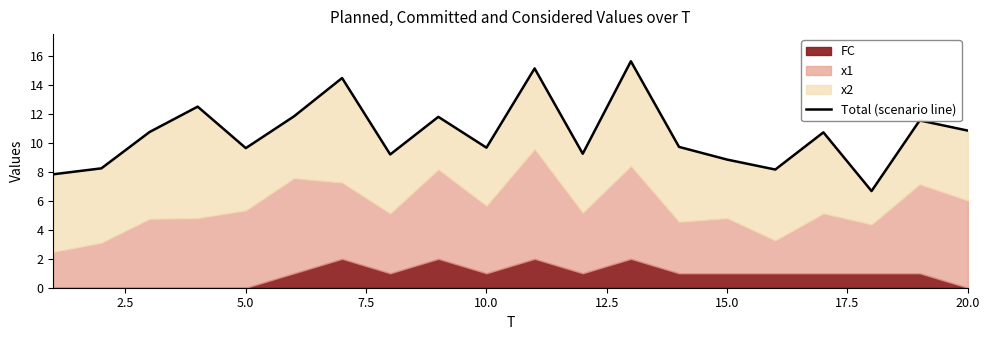

Is it true that the value at 20.0 is 17.3?

False